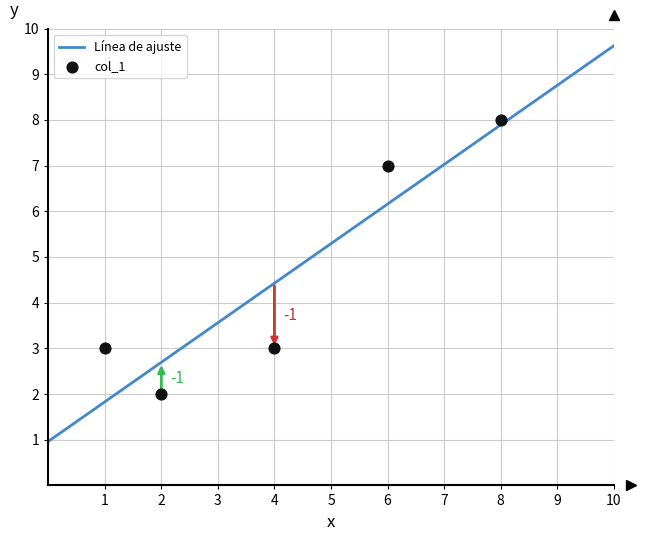

What is the range of X values (max minus min)?

7